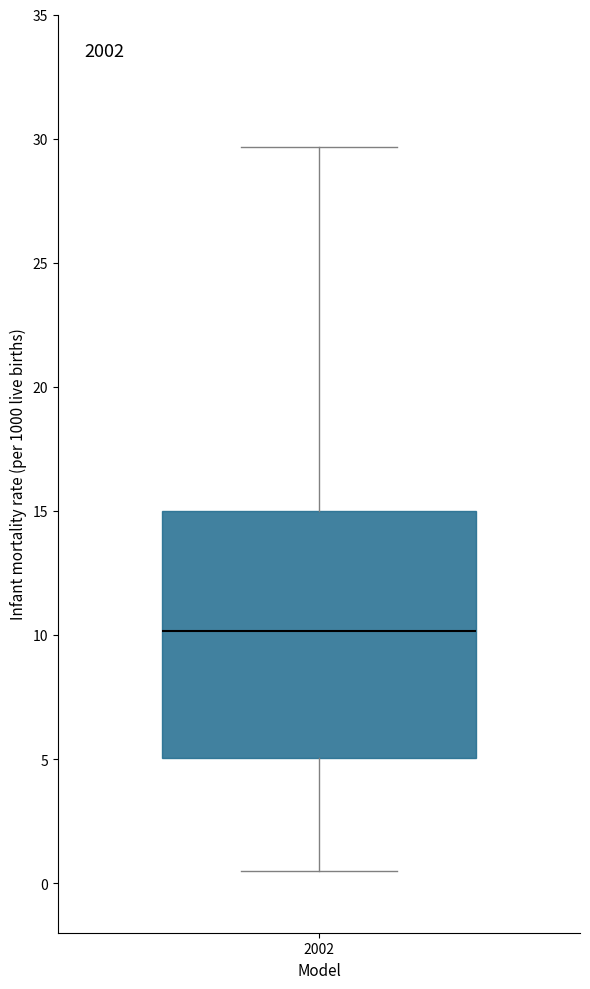

Transcribe this box plot: give where the median line is, the range the box spans, and where the two whiskers end, as read against the y-axis. The values are not printed on the chart, so give them approximately, as read against the axis.

median 10.0, box 5.0 to 15.0, whiskers 0.5 to 29.5